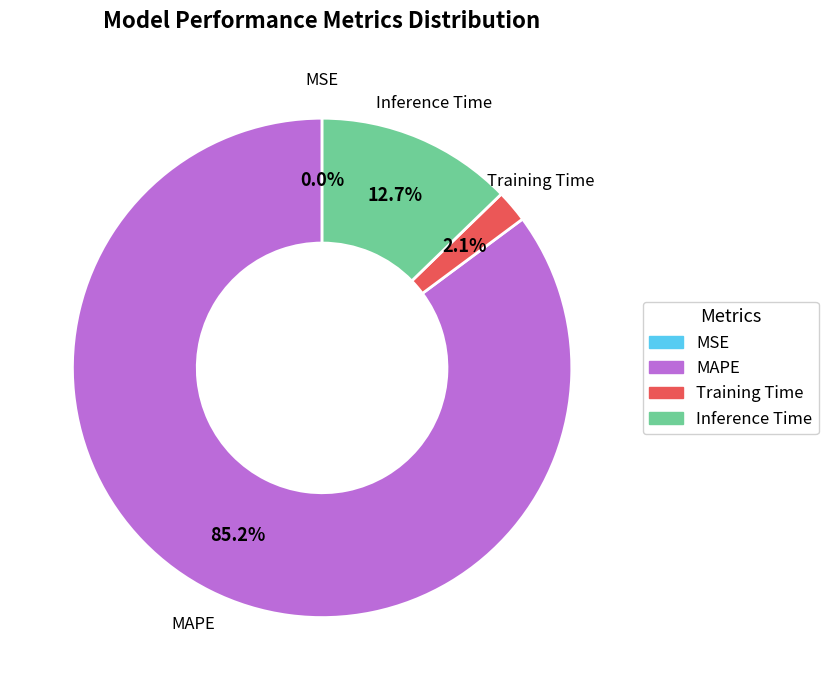

Does any single category account for the majority?

Yes